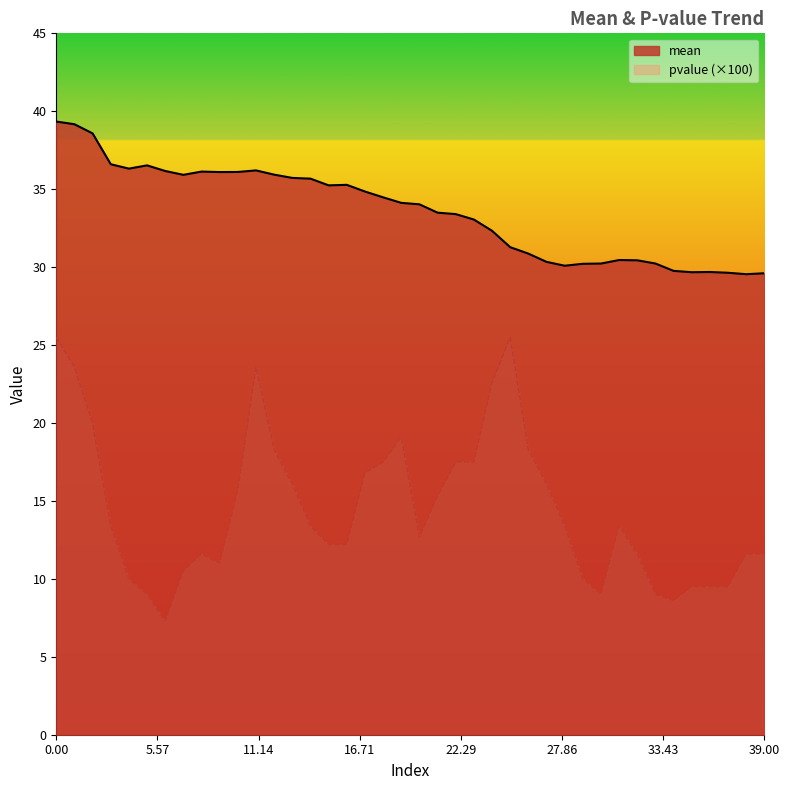

What are all the series names shown in the legend?

mean, pvalue (×100)